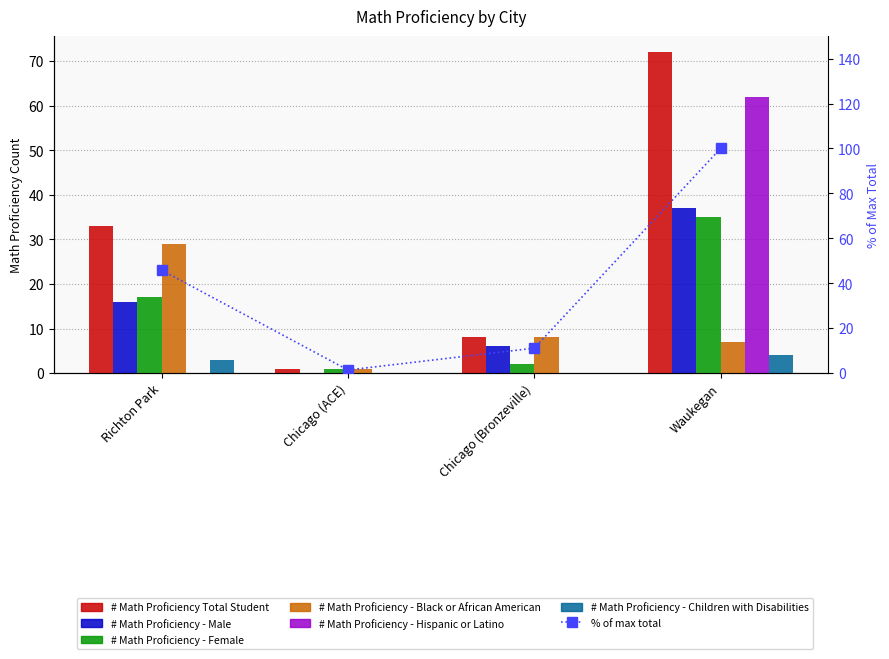

Is the value of # Math Proficiency Total Student at Chicago (Bronzeville) greater than the value of # Math Proficiency - Black or African American at Chicago (ACE)?

Yes